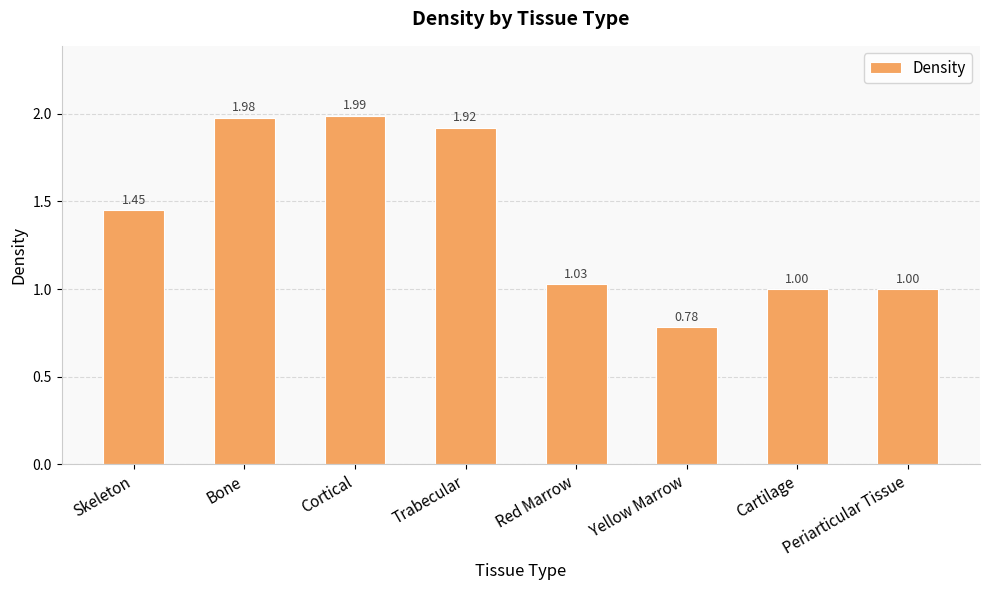

What is the value of the 8th bar from the left?

1.0